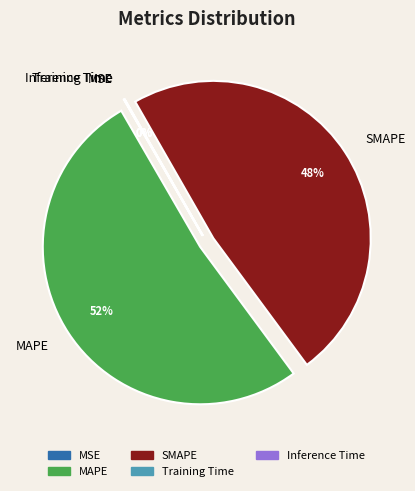

What is the largest slice in the pie chart?

MAPE